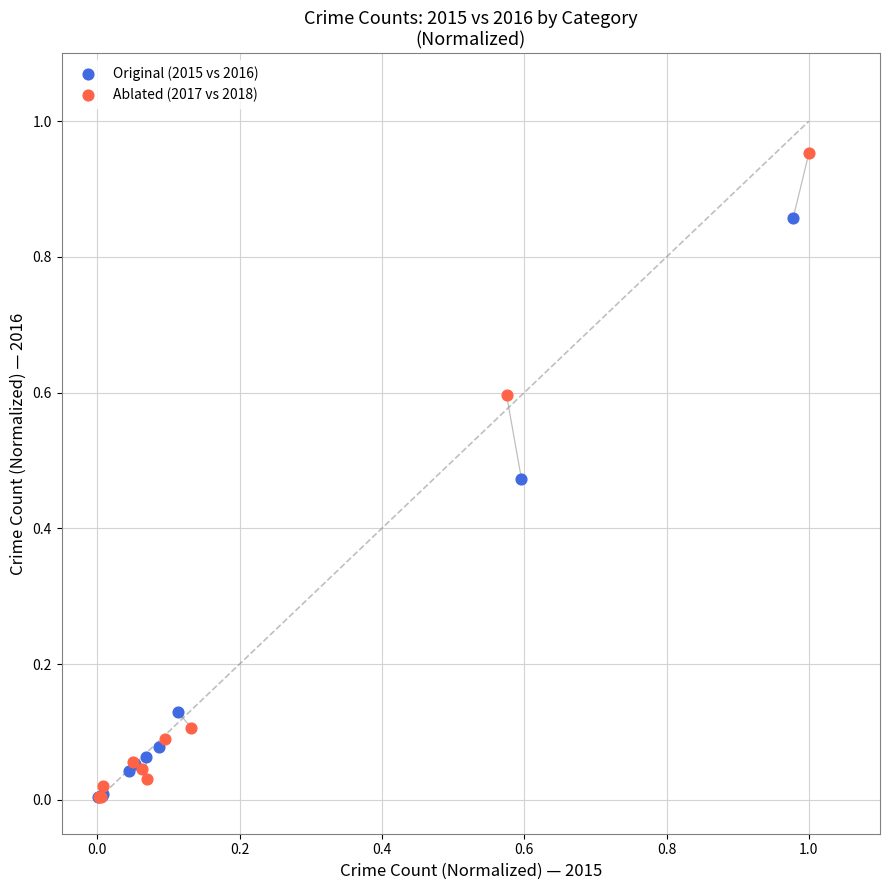

Which series reaches the maximum Y coordinate?

Ablated (2017 vs 2018)